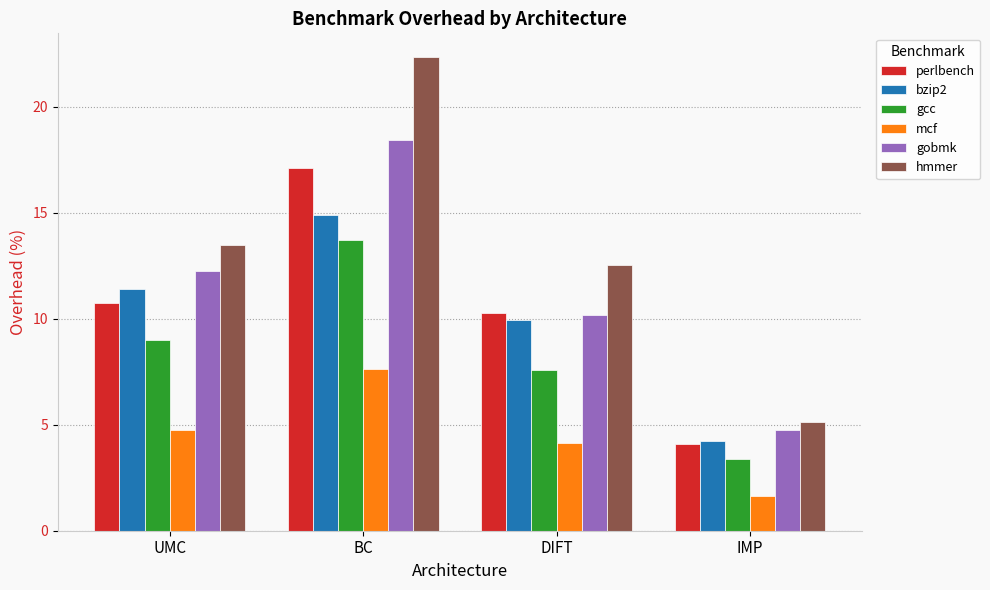

How many bars are there in total?

24